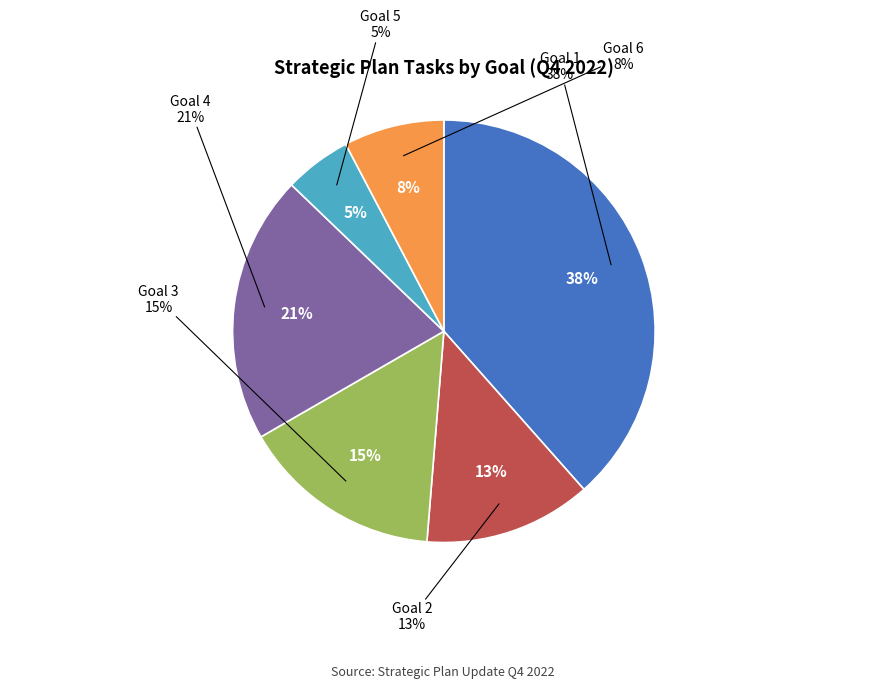

To the nearest percent, what percentage of the pie is Goal 5?

5%